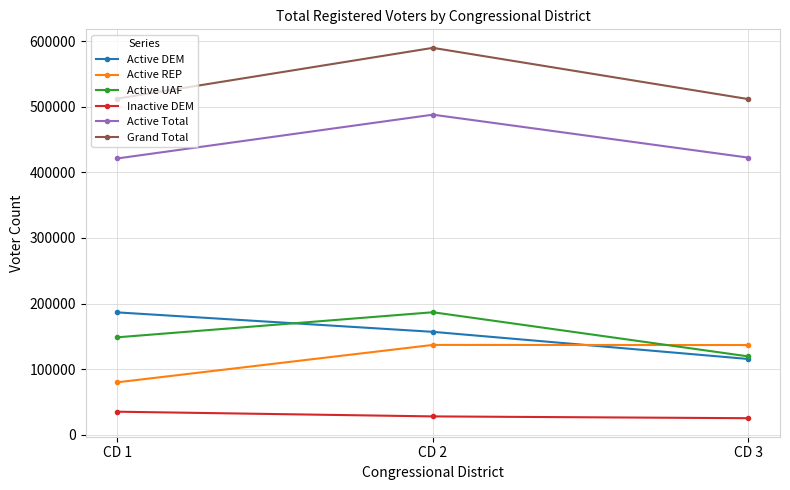

Which series changed the most between CD 2 and CD 3?

Grand Total